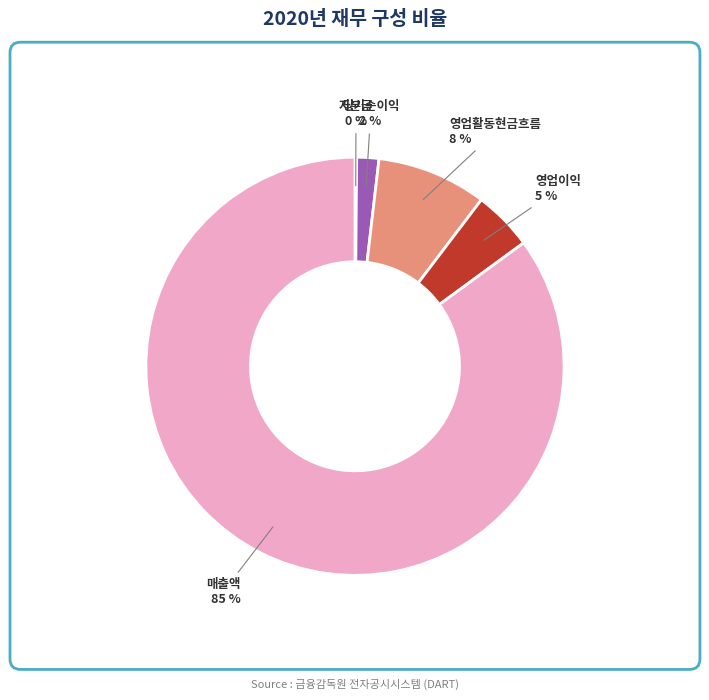

Does 영업이익 represent more than half of the total?

No